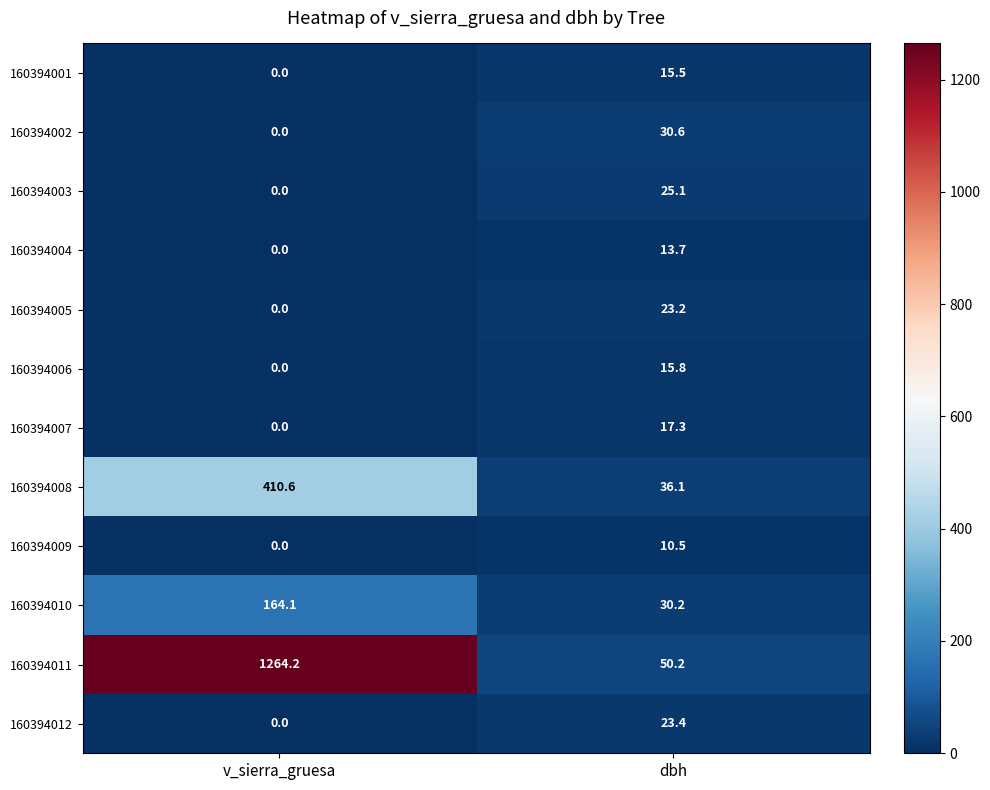

Which series has the widest spread of values?

160394011